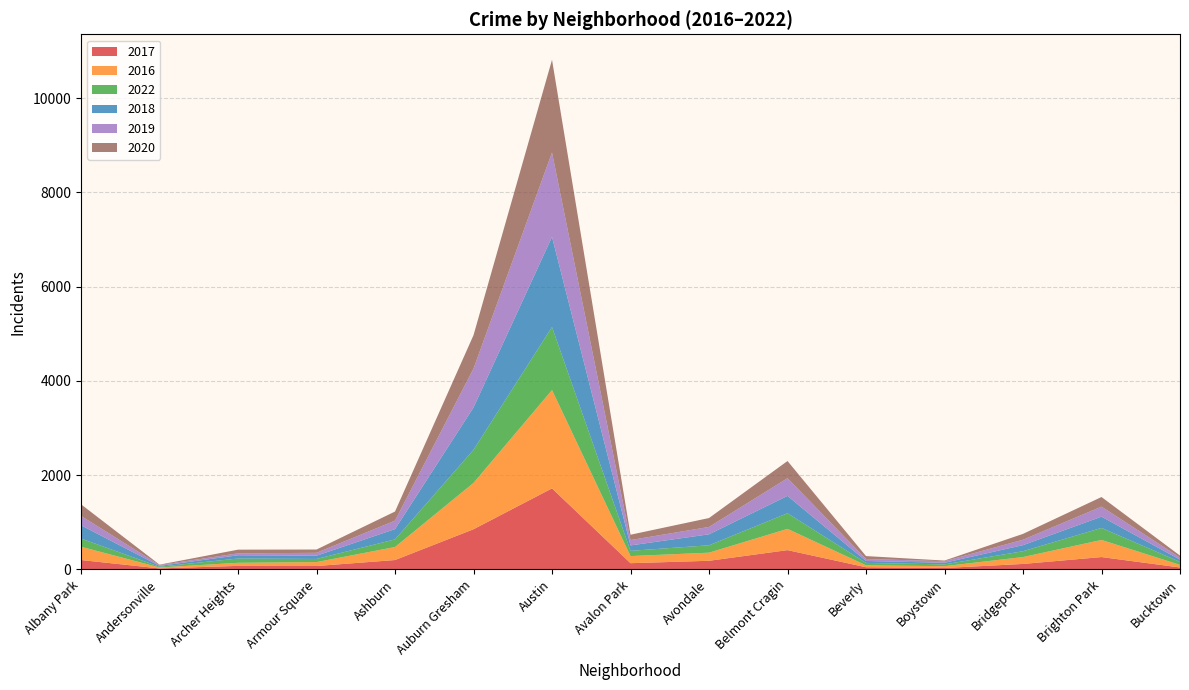

Reading left to right, list all the values displayed in this chart.

2017: 199	21	75	72	199	852	1719	132	183	409	46	30	116	262	41
2016: 282	20	65	83	276	983	2086	151	172	451	40	39	146	363	55
2022: 174	16	91	67	162	703	1338	111	157	332	52	38	124	255	64
2018: 281	18	69	69	218	898	1911	115	233	368	41	34	129	239	47
2019: 199	18	41	61	180	826	1792	114	156	375	42	33	115	213	45
2020: 246	8	78	70	193	708	1967	113	189	365	62	14	124	204	41